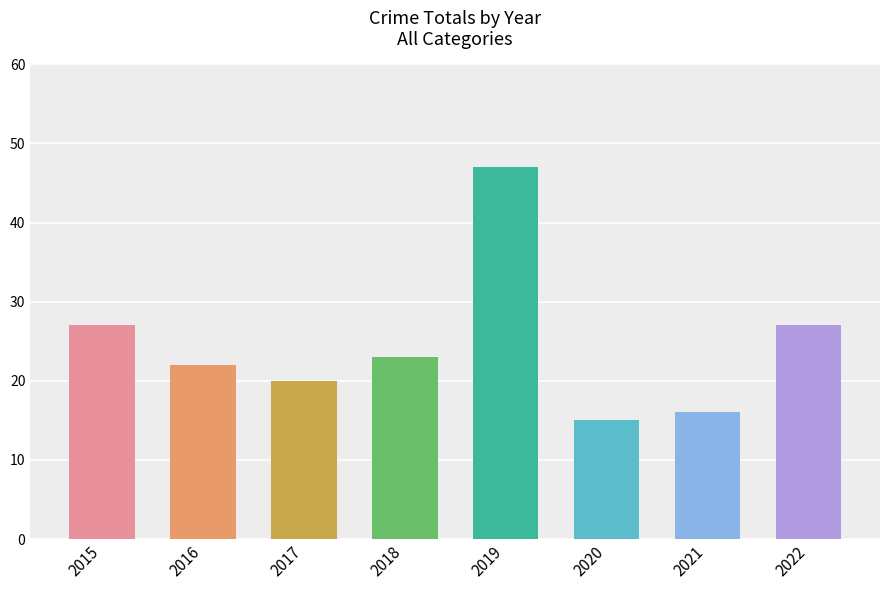

Approximately how many times larger is the value at 2015 compared to 2018?

1.2